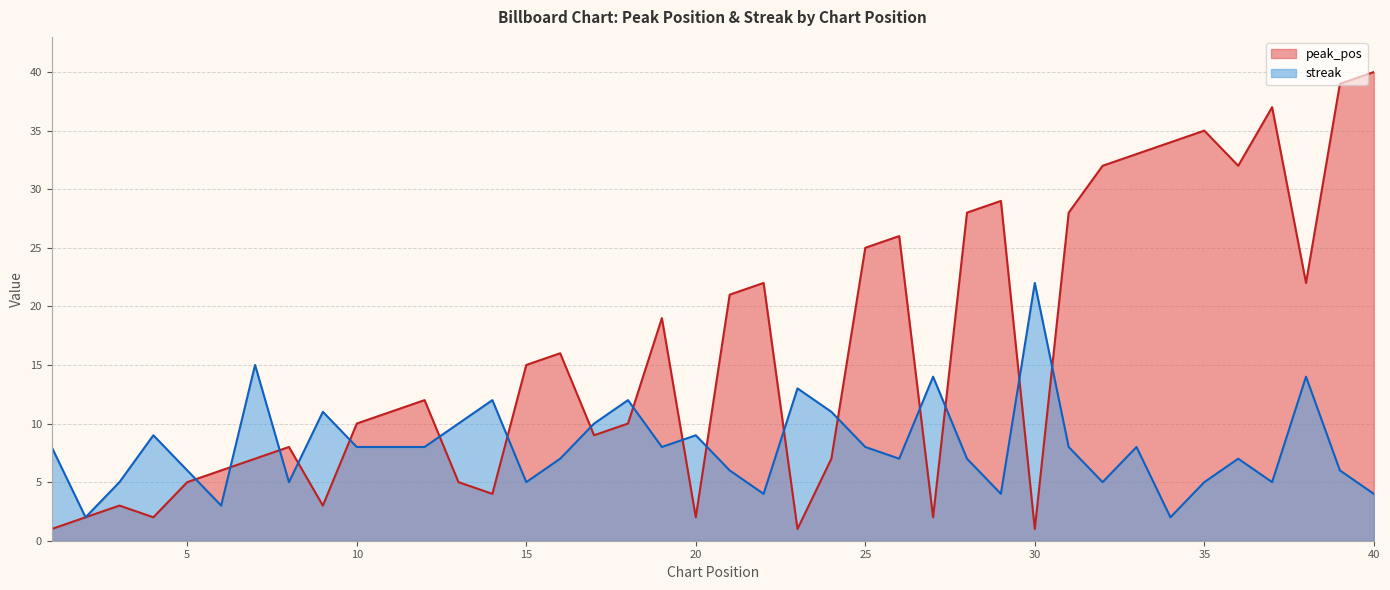

True or false: peak_pos and streak cross at least once.

True